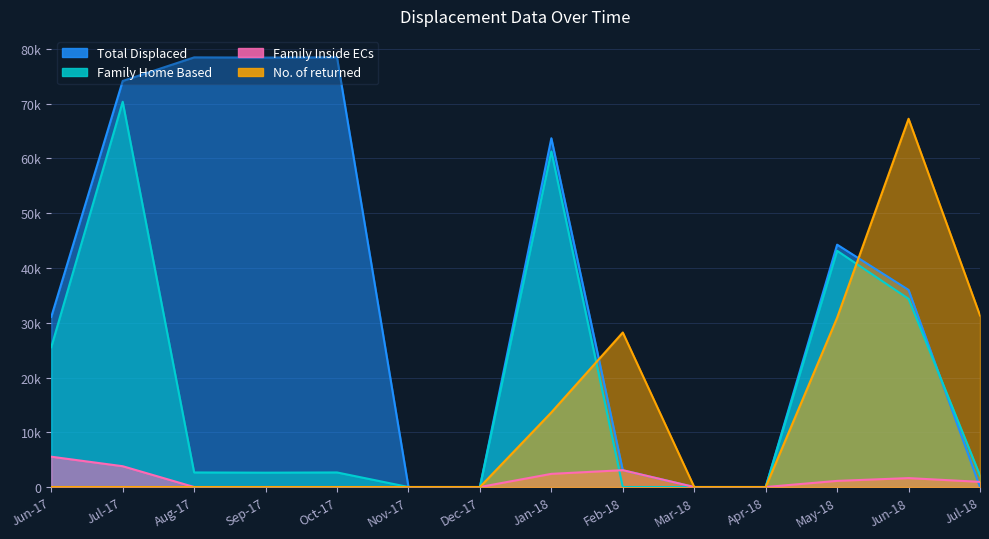

Where is Family Home Based nearest to the value 35179?

Jun-18